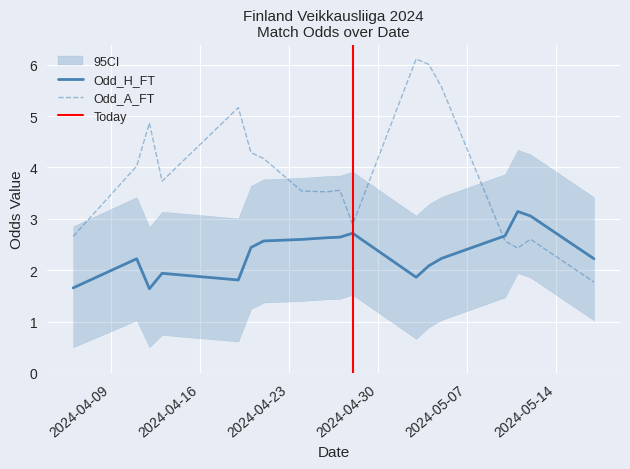

True or false: Odd_H_FT and Odd_A_FT cross at least once.

True